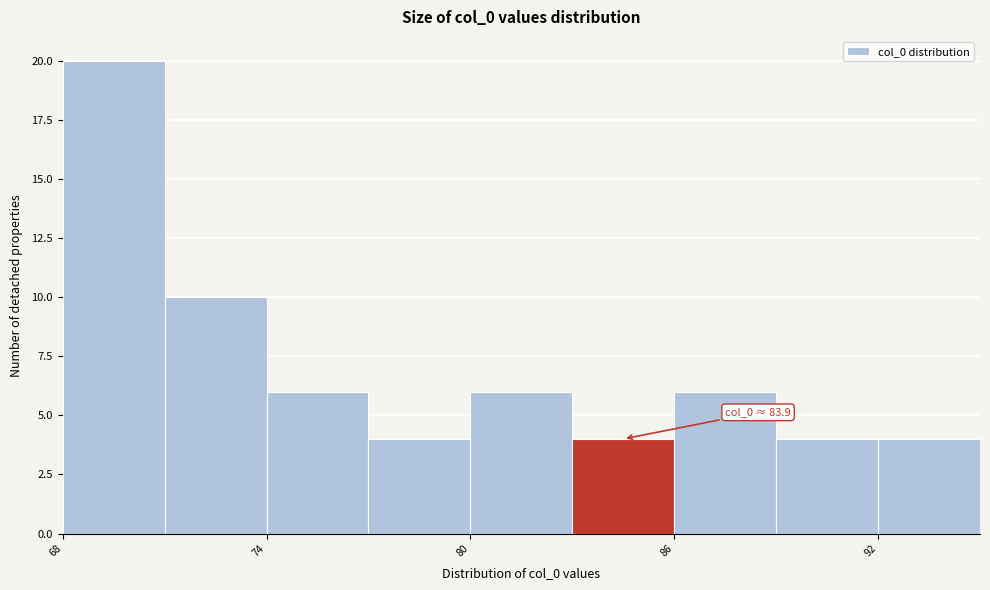

Read against the x-axis, roughly where is the centre of the tallest bar?

70